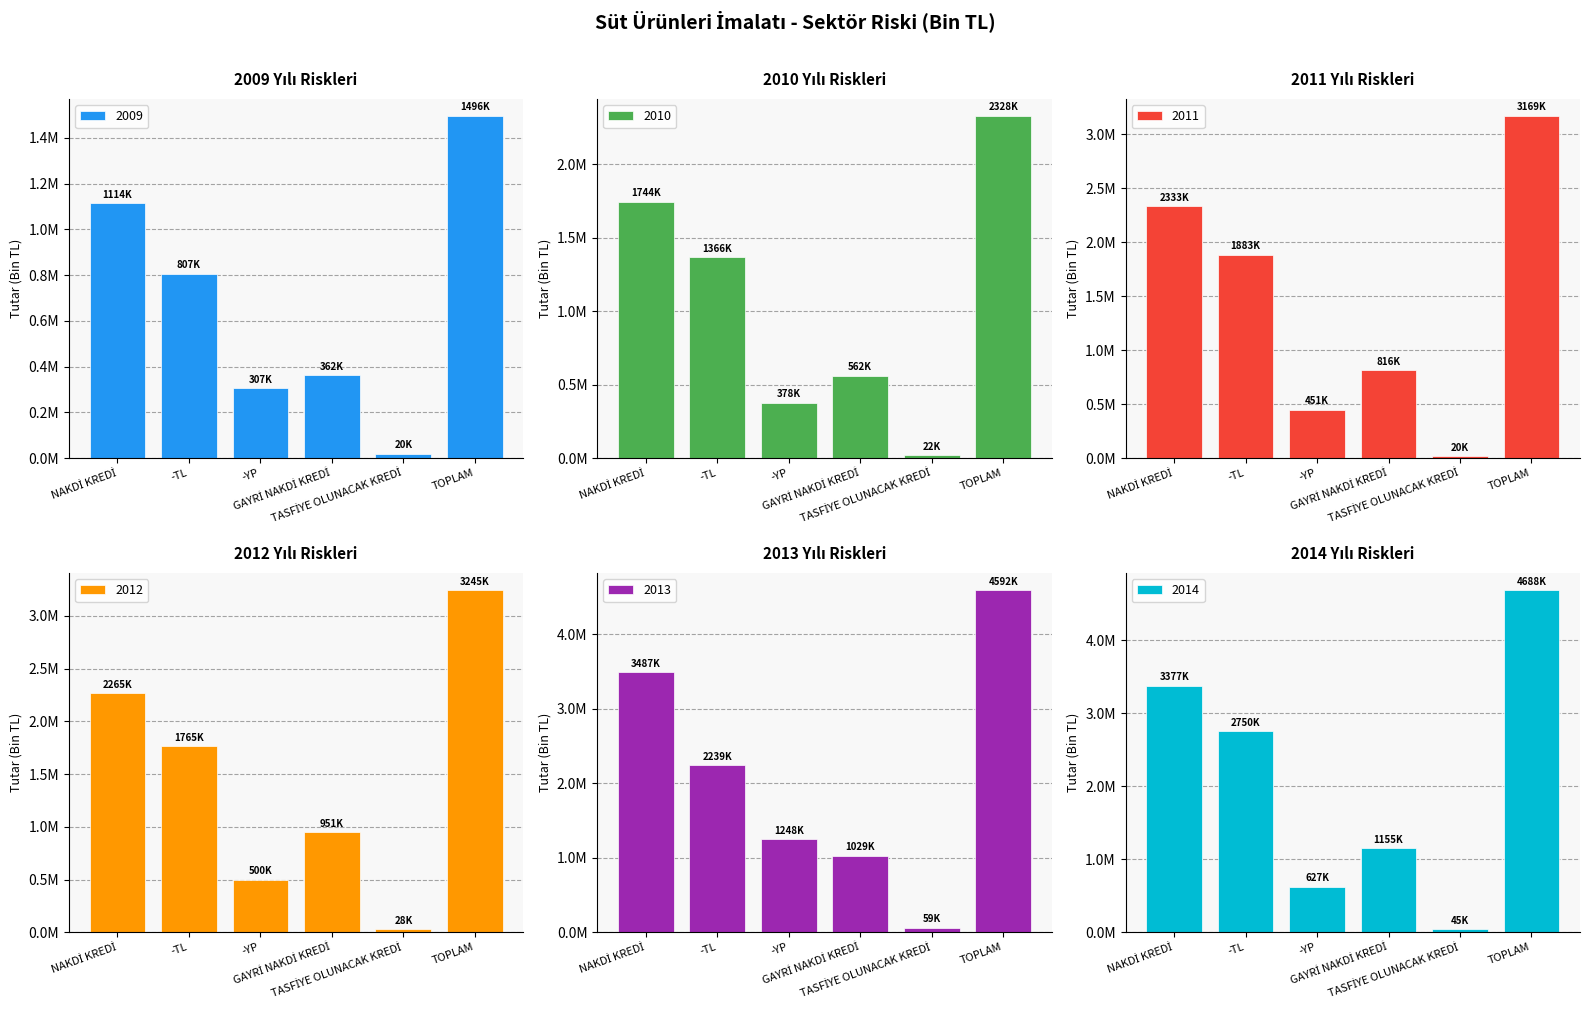

What is the spread (max minus min) of values at -YP?

940874.8